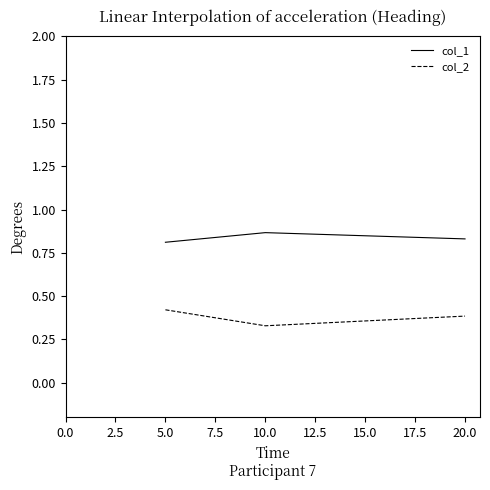

What is the total value across all series at 5.0?

1.2